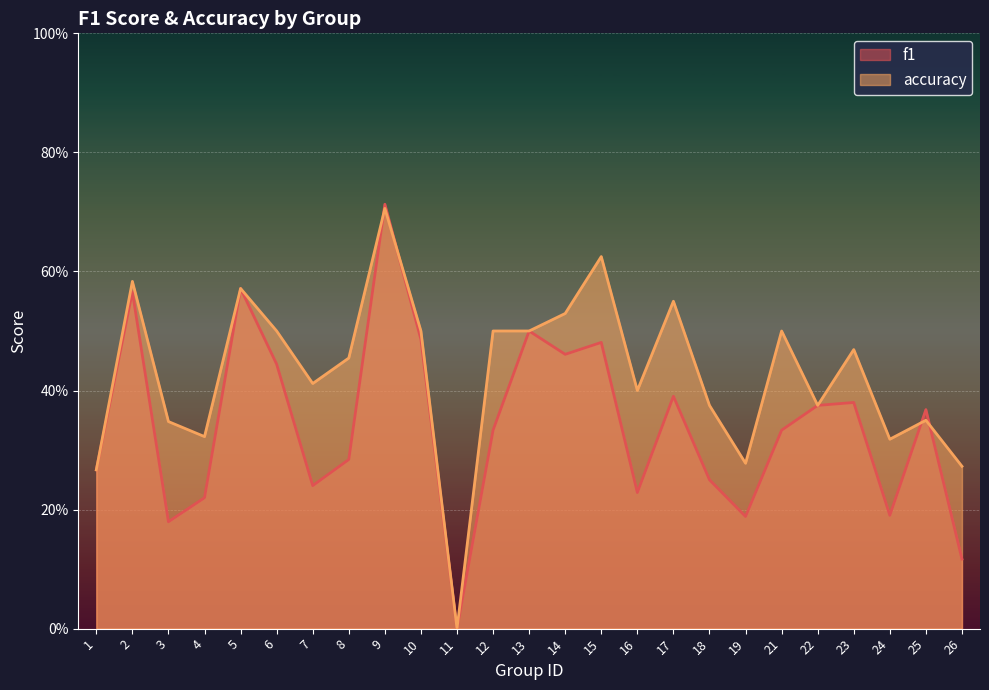

What is the value of the accuracy point at the 12th from the left?

0.5